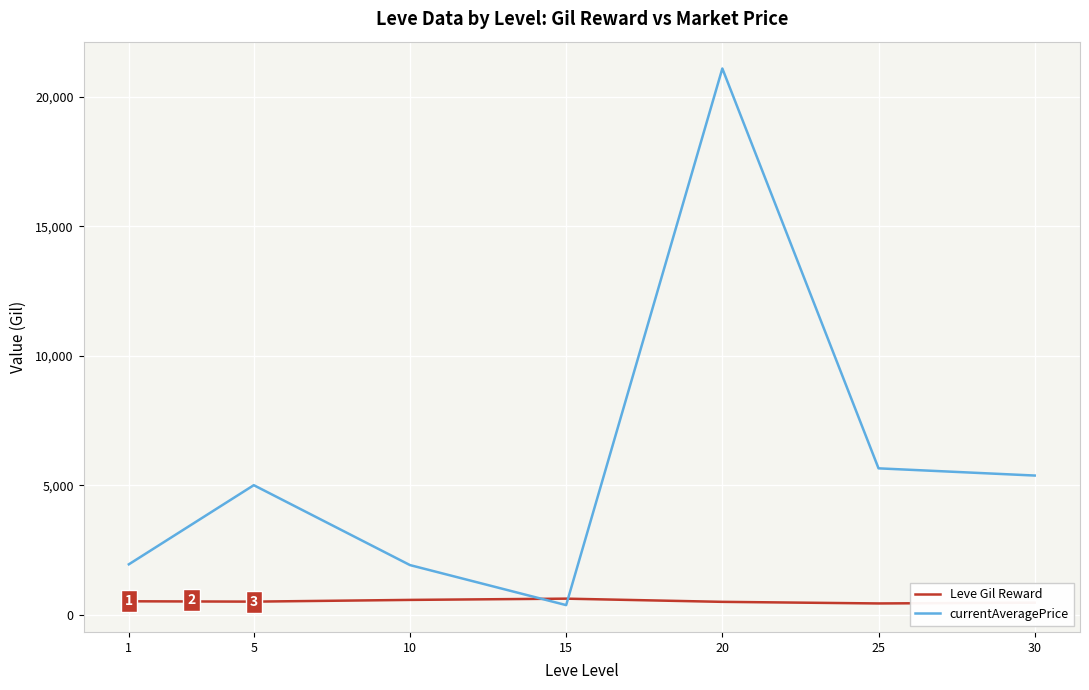

List the series in order of their peak value, lowest first.

Leve Gil Reward, currentAveragePrice